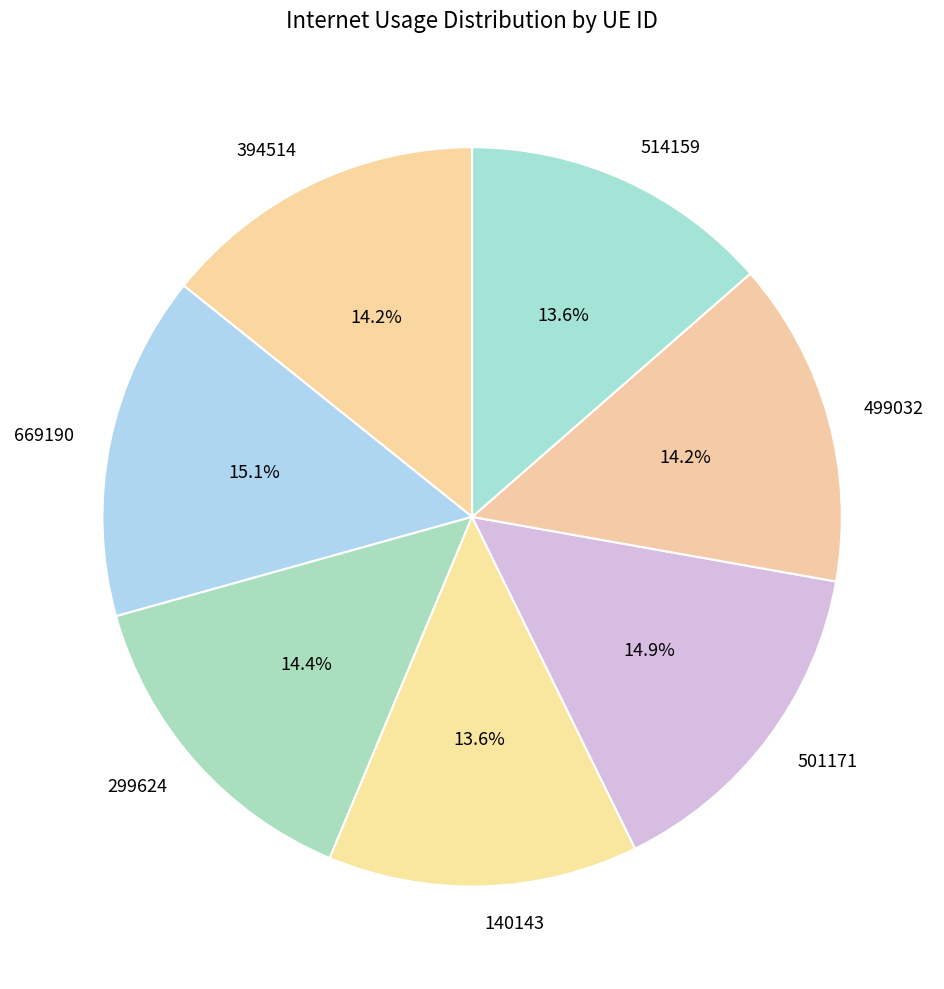

Is the sum of 514159 and 140143 greater than half?

No